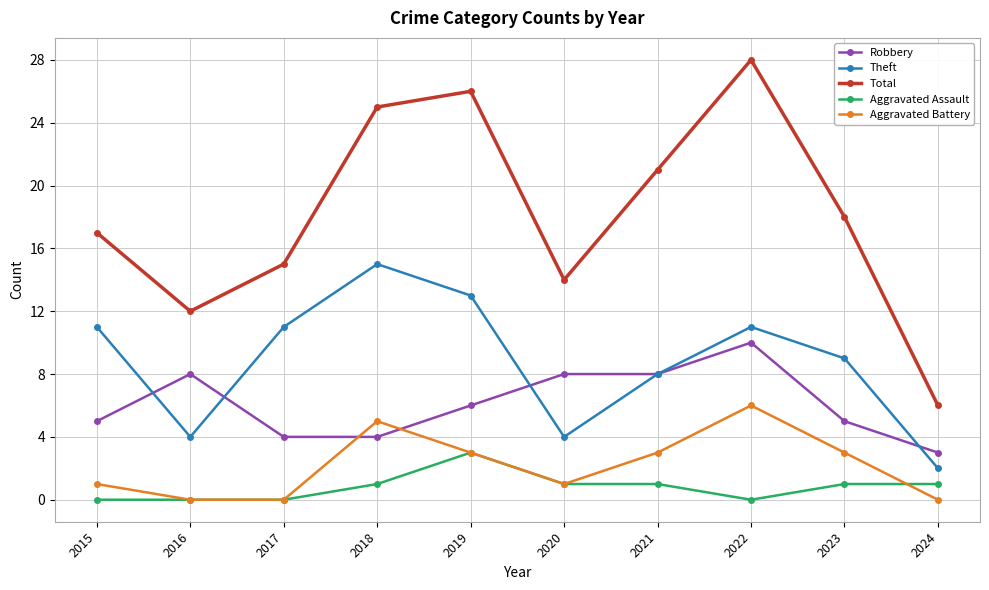

How many values in the Aggravated Assault series are below 1?

4